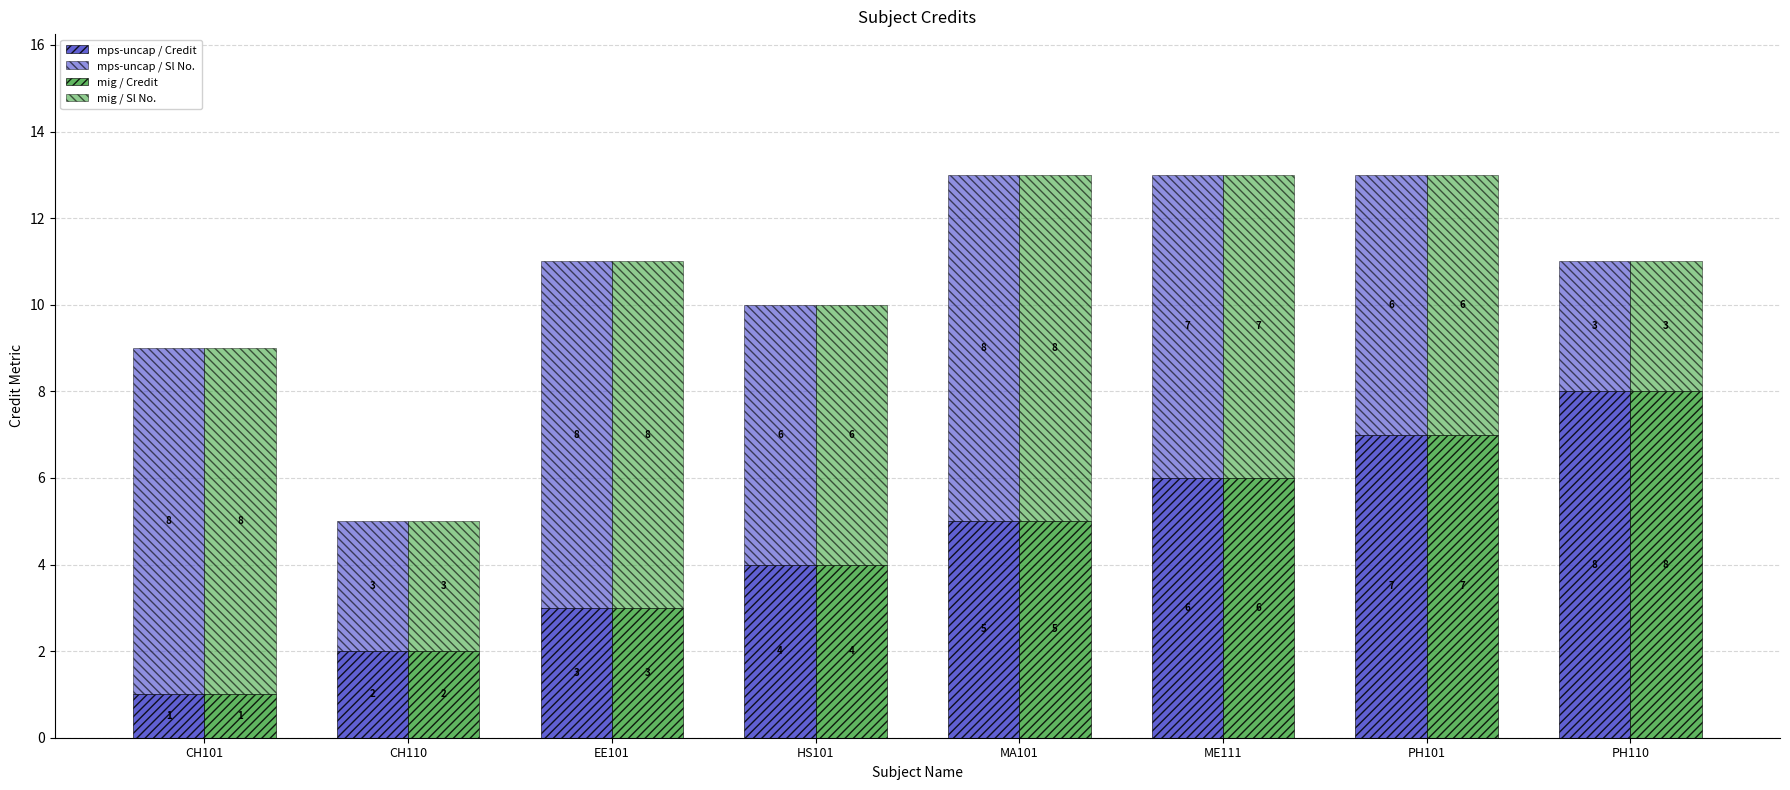

The mig / Credit series shows 6 at ME111. True or false?

True